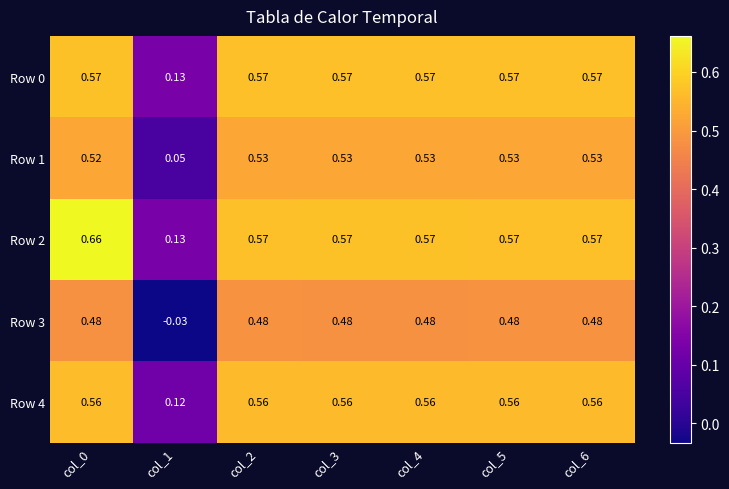

Is the value of Row 0 at col_5 greater than the value of Row 4 at col_2?

Yes